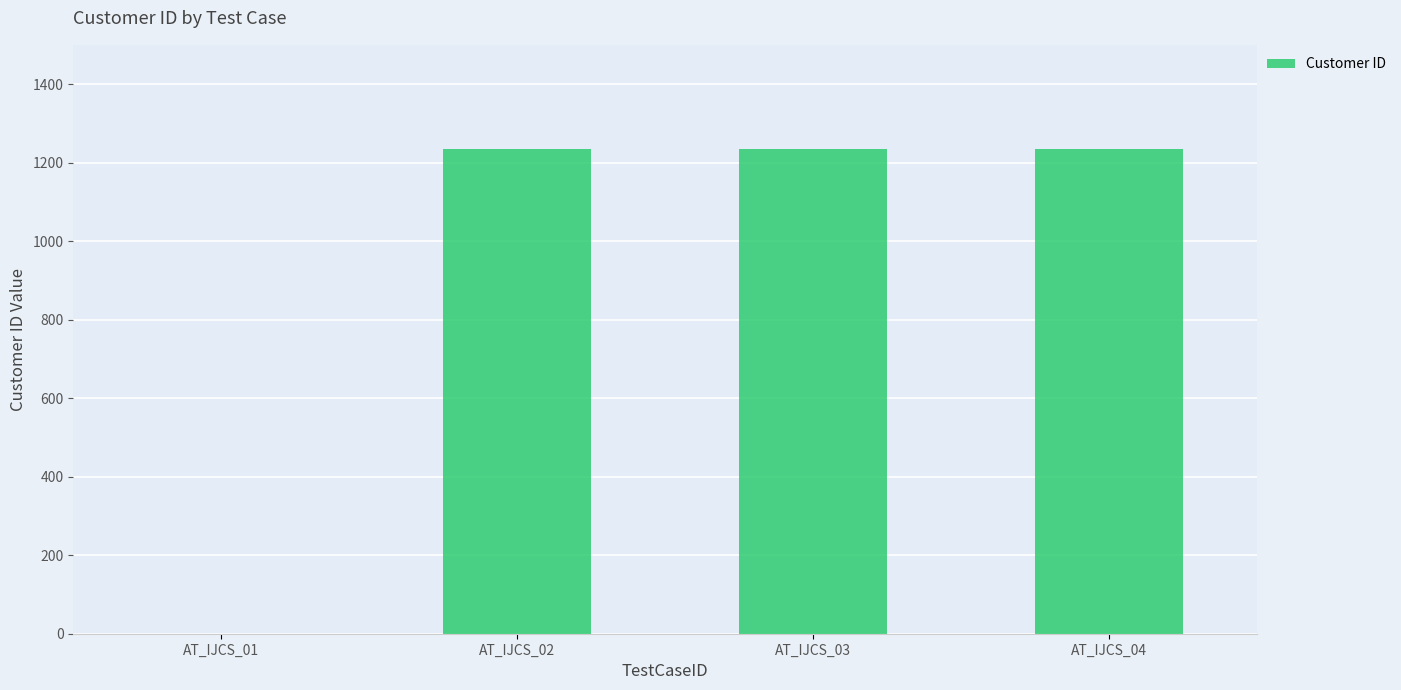

The value at AT_IJCS_04 is 1234. True or false?

True